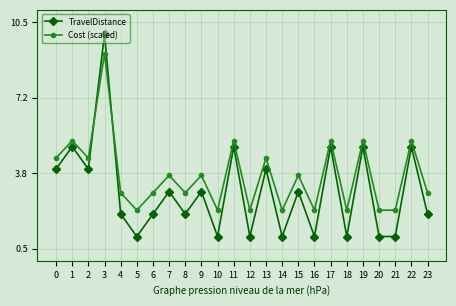

What are all the series names shown in the legend?

TravelDistance, Cost (scaled)